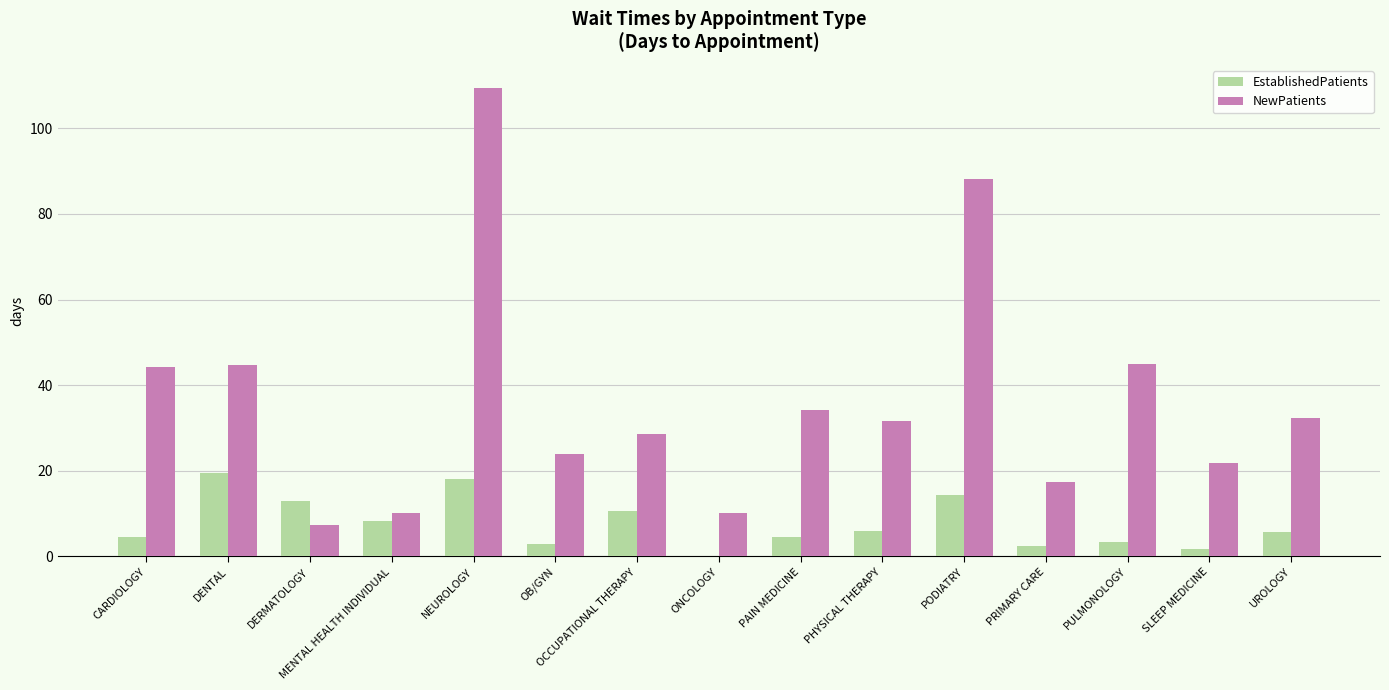

At which category is the sum across all series the highest?

NEUROLOGY